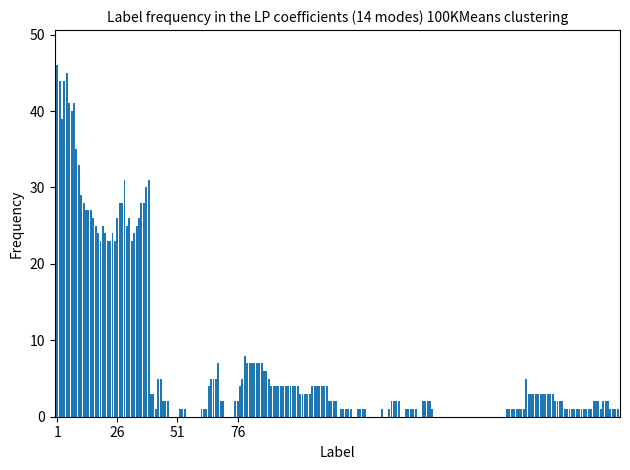

What is the maximum value shown in the chart?

46